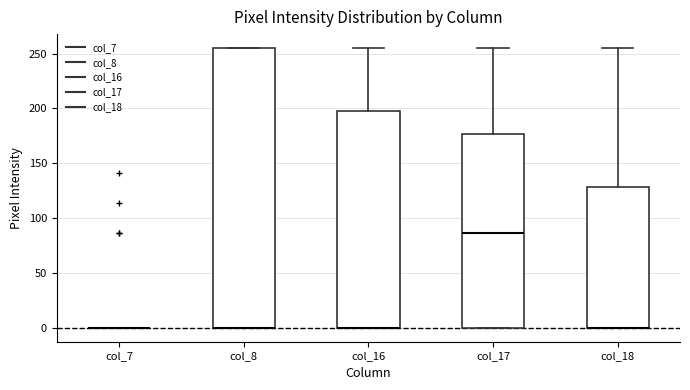

Reading left to right, transcribe this box plot: for each box, give where its median line is, the range the box spans, and where its two whiskers end, as read against the y-axis. The values are not printed on the chart, so give them approximately, as read against the axis.

col_7: box collapsed to a line at 0, whiskers 0 to 0
col_8: median 0 (drawn on the box's lower edge), box 0 to 255, whiskers 0 to 255
col_16: median 0 (drawn on the box's lower edge), box 0 to 200, whiskers 0 to 255
col_17: median 85, box 0 to 175, whiskers 0 to 255
col_18: median 0 (drawn on the box's lower edge), box 0 to 130, whiskers 0 to 255